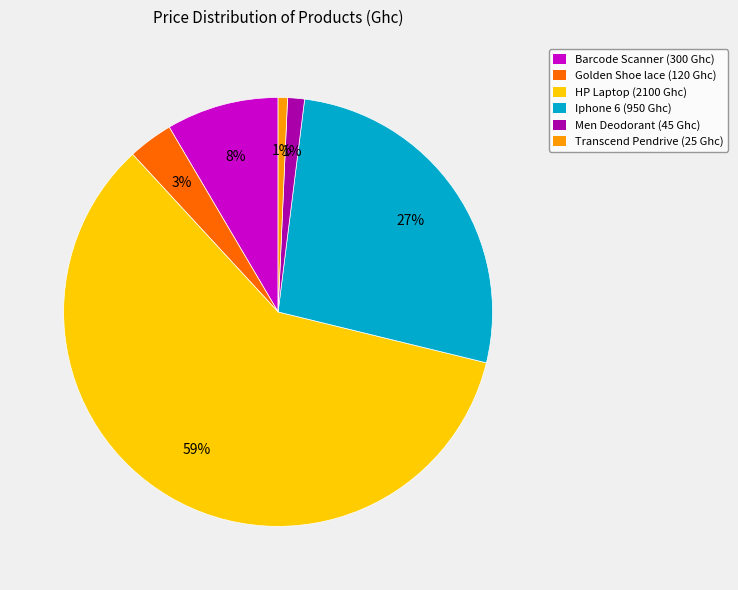

To the nearest percent, what is the combined percentage of Golden Shoe lace (120 Ghc) and Transcend Pendrive (25 Ghc)?

4%